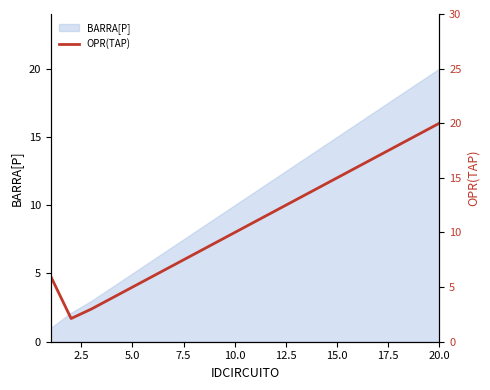

How many data points does each series have?

20